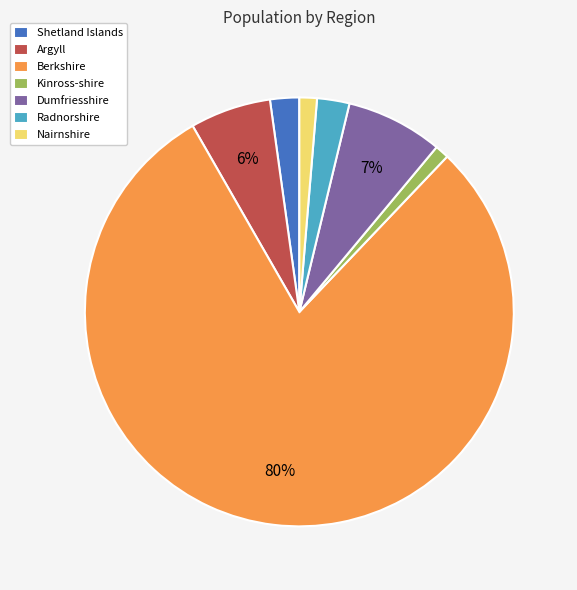

Does any single category account for the majority?

Yes